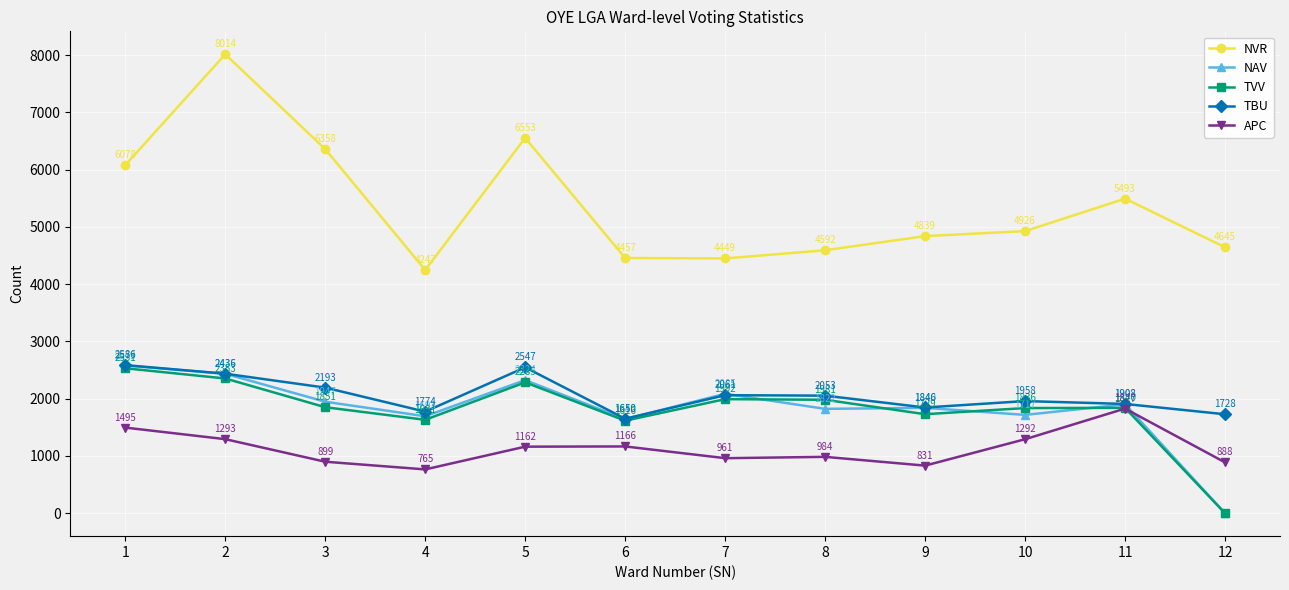

True or false: NVR has a value of 4592 at 8.

True